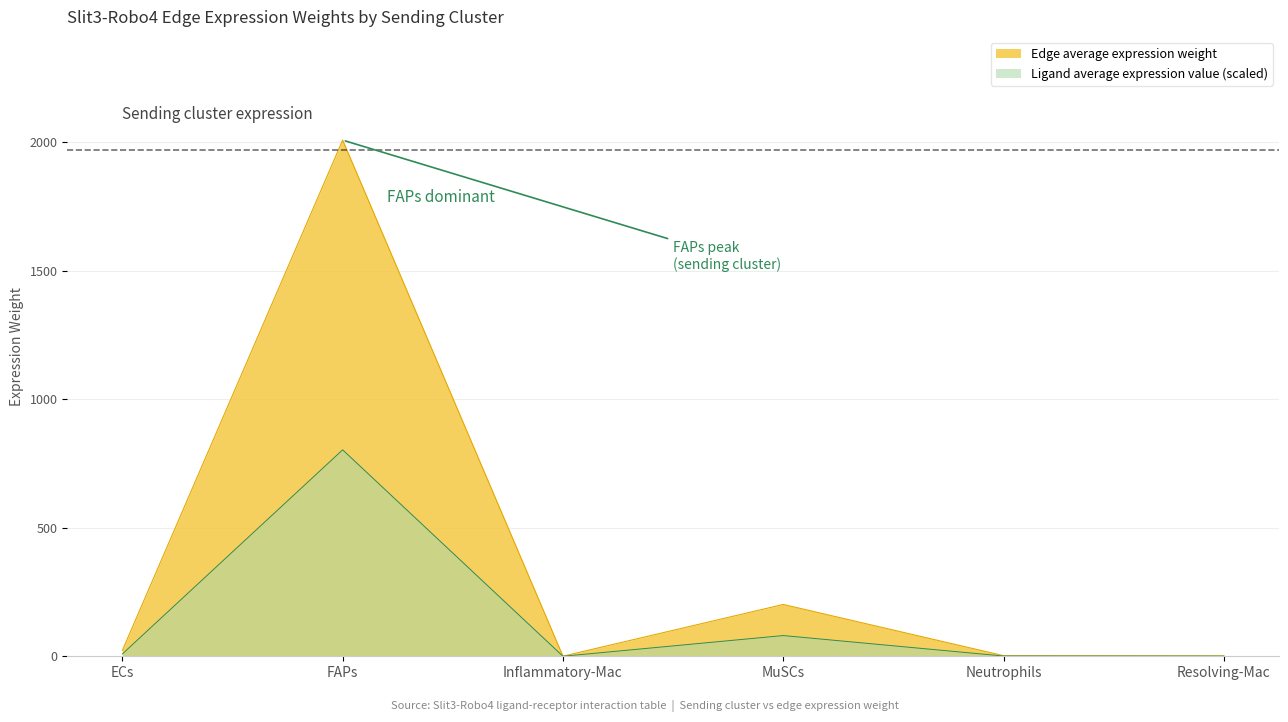

Which label corresponds to the smallest value in the chart?

Inflammatory-Mac